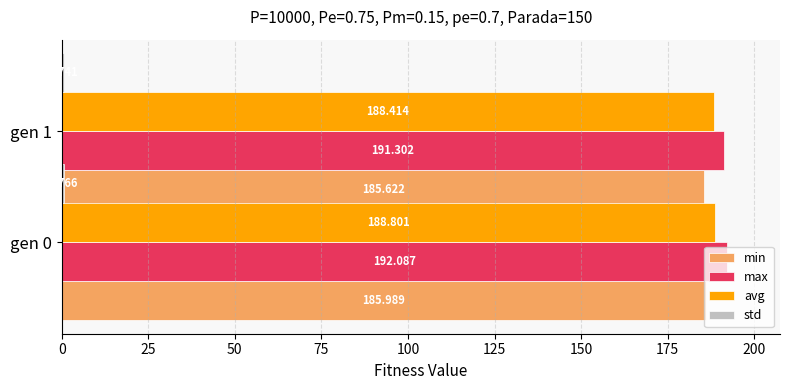

How many series are shown in this chart?

4